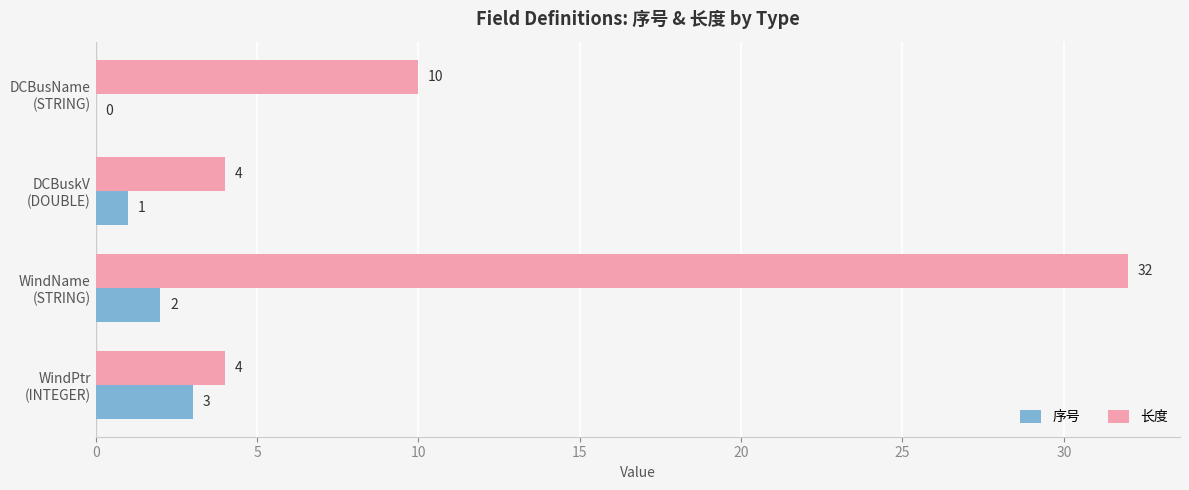

What is the greatest value displayed?

32